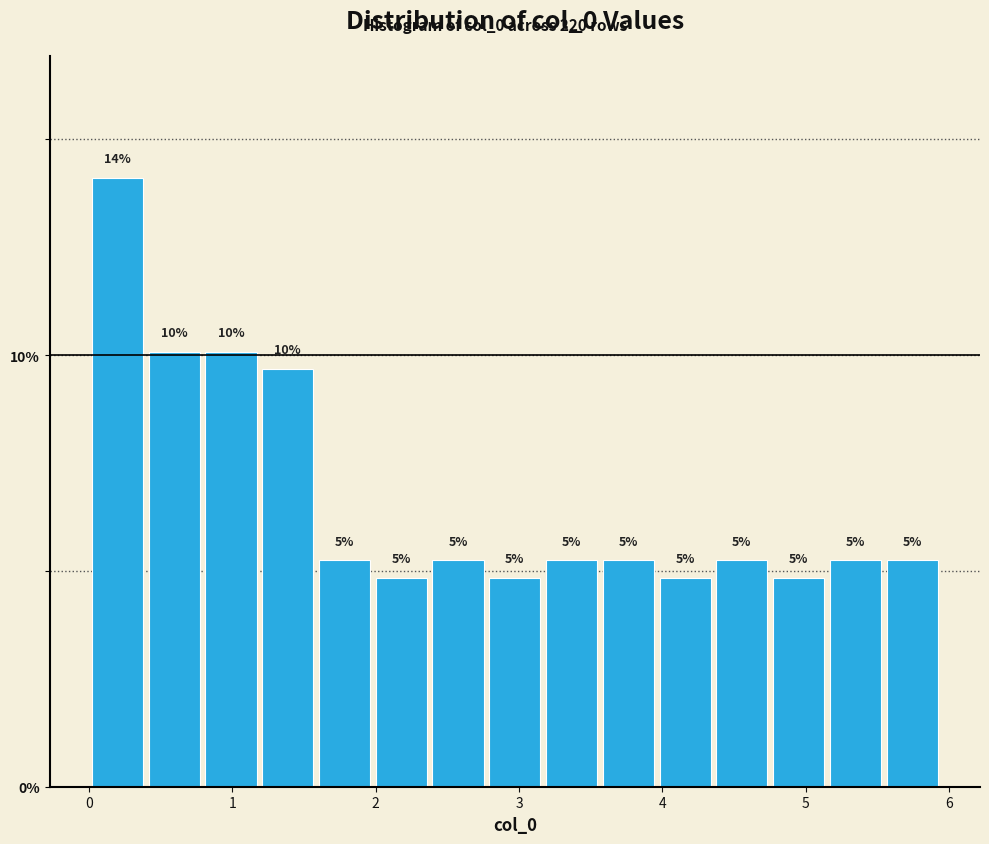

Read against the x-axis, roughly where is the centre of the tallest bar?

0.2